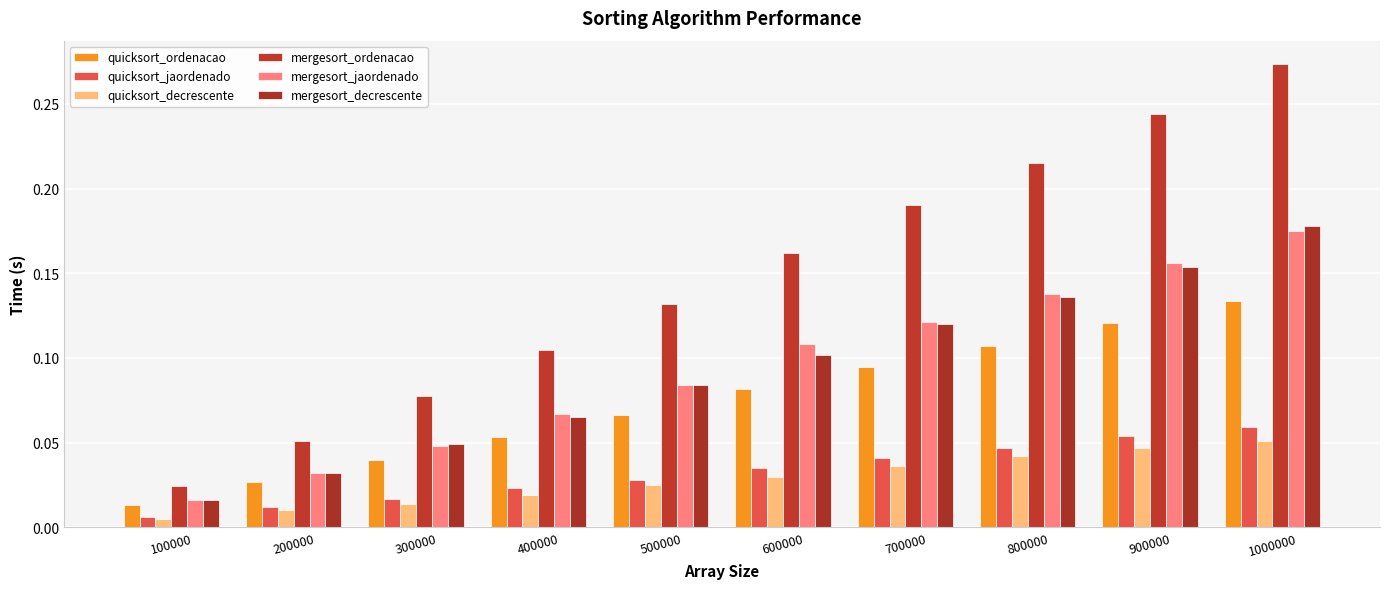

How many bars are there in total?

60